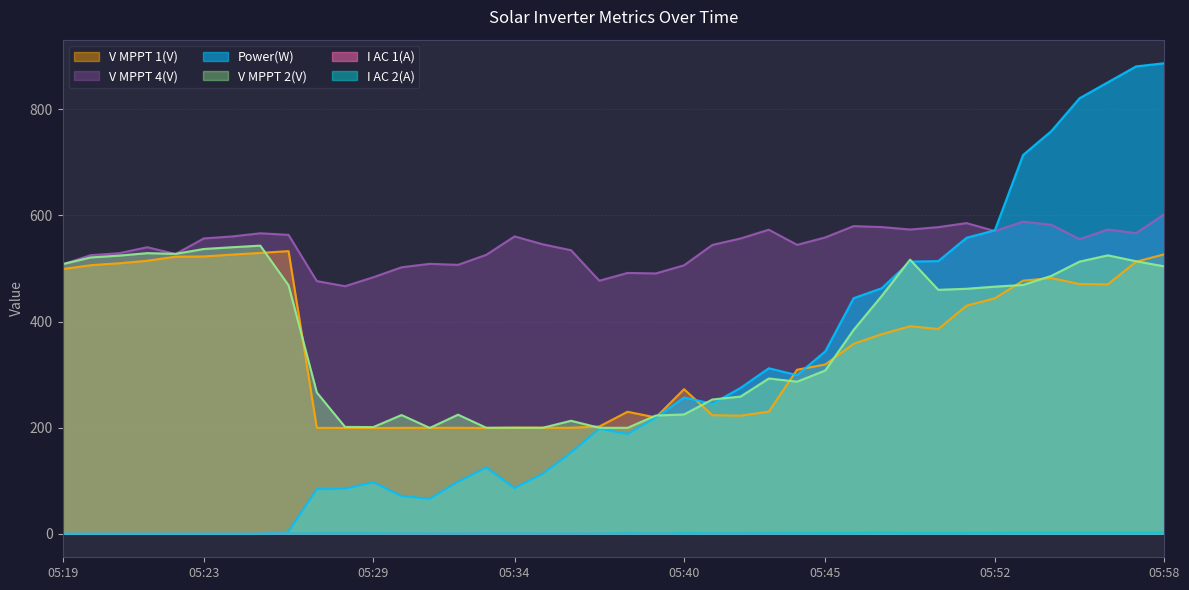

True or false: I AC 2(A) and V MPPT 4(V) cross at least once.

False